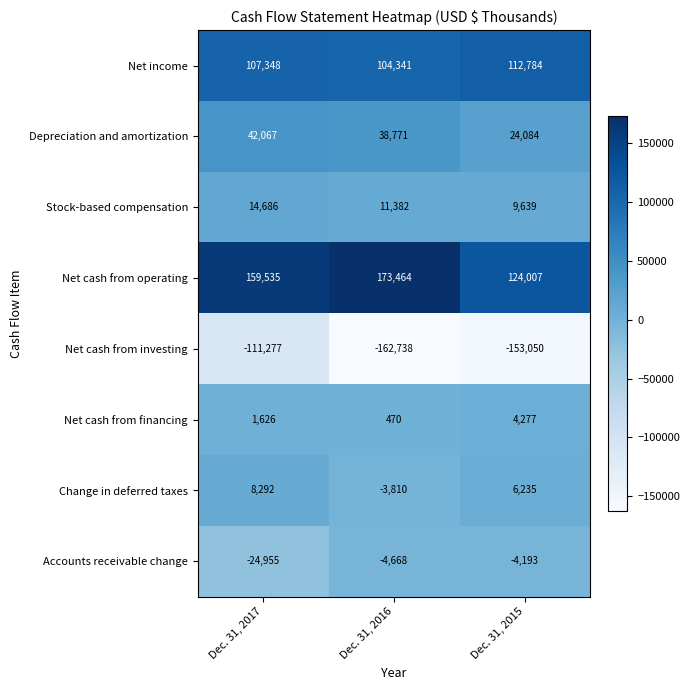

Which series has the largest range (max minus min)?

Net cash from investing